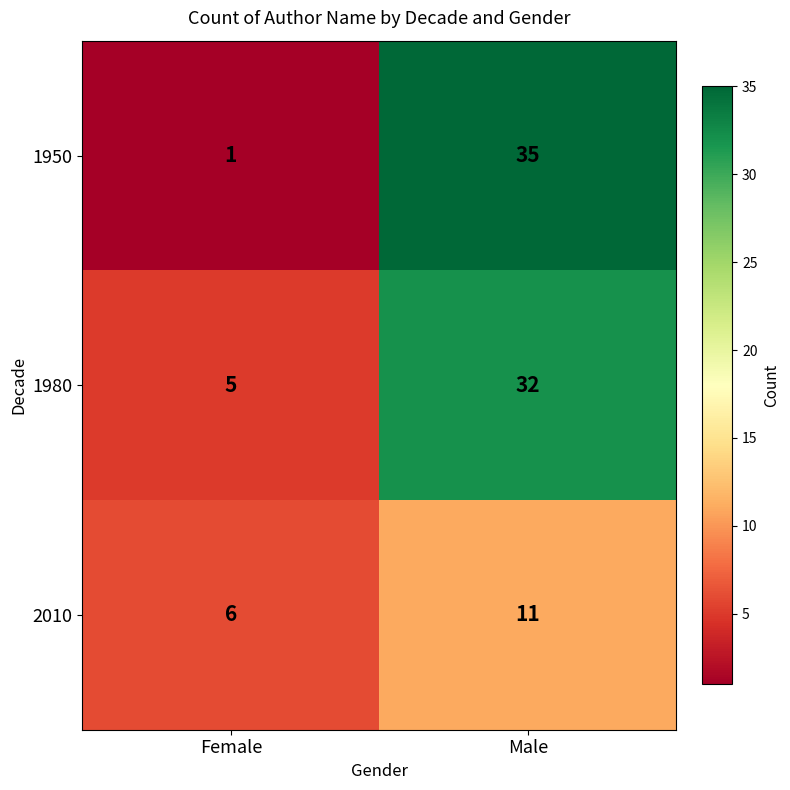

What is the difference between the maximum and minimum values in the 1950 series?

34